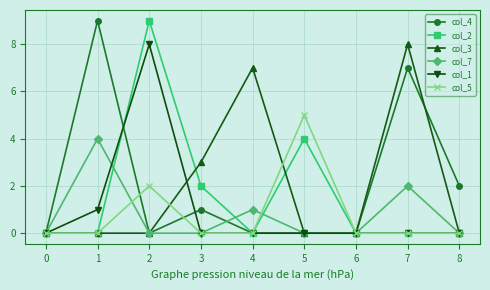

Does the chart have visible grid lines?

Yes